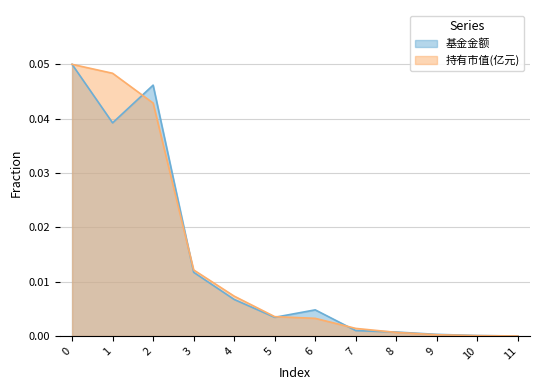

Which category has the lowest value in the 持有市值(亿元) series?

11